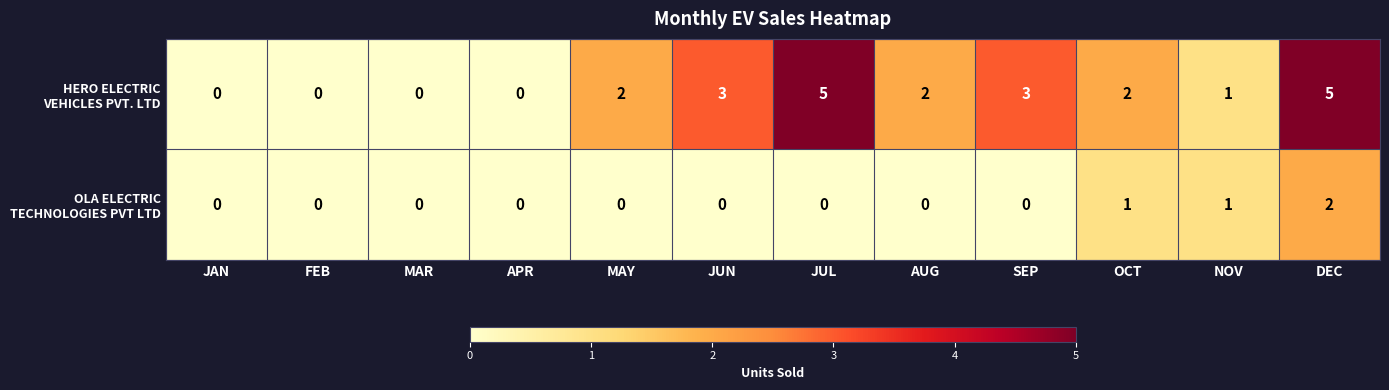

At which category is the sum across all series the highest?

DEC